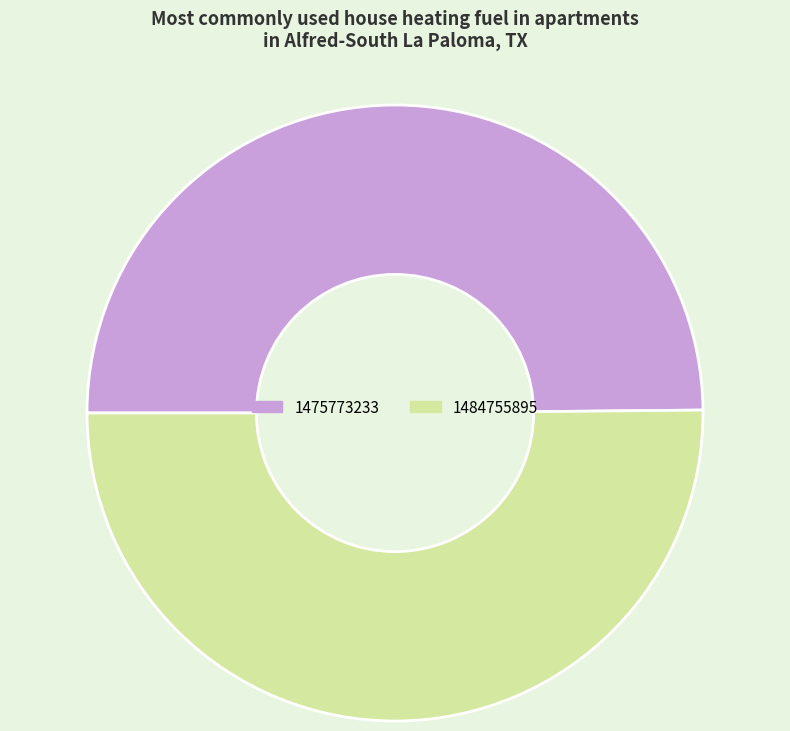

What is the ratio of the value at 1484755895 to the value at 1475773233?

1.0